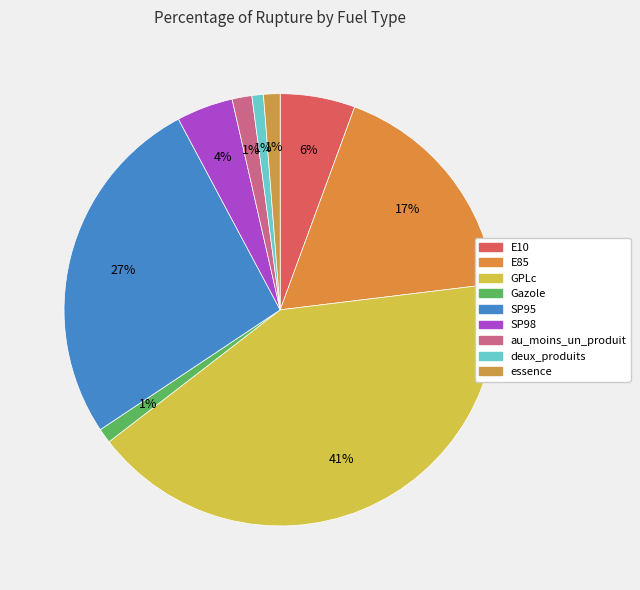

Count the number of slices in the pie.

9